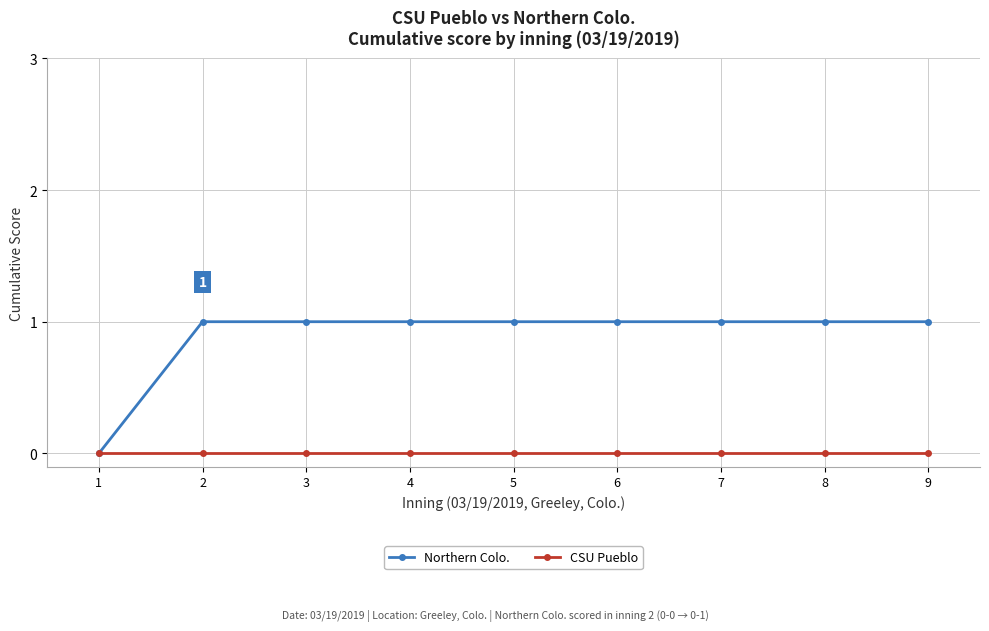

Which category has the lowest value in the Northern Colo. series?

1